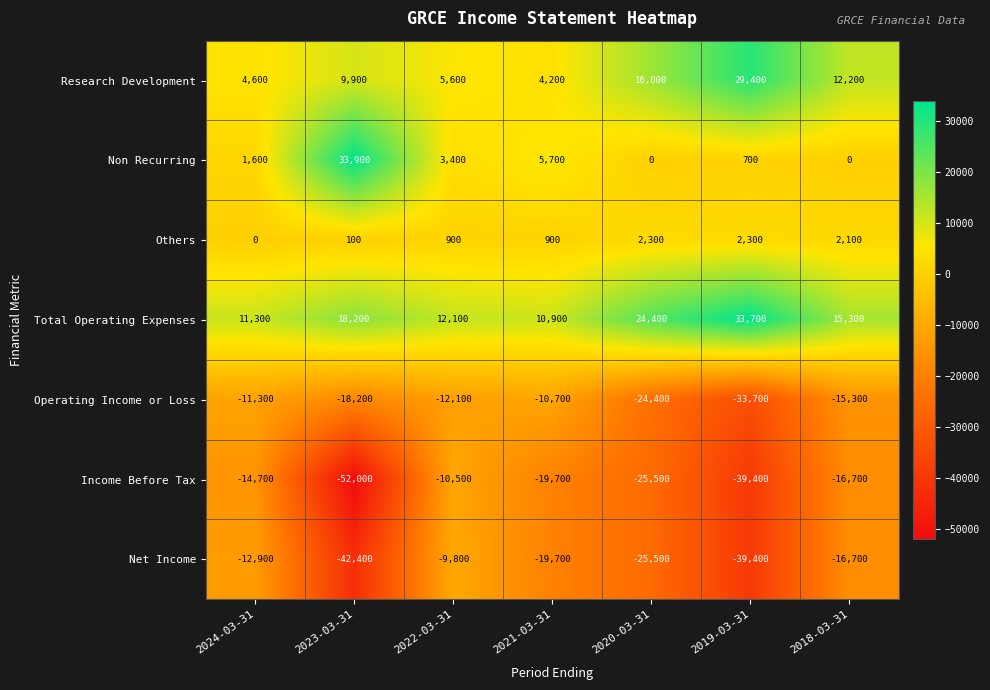

What is the average value of the Non Recurring series?

6471